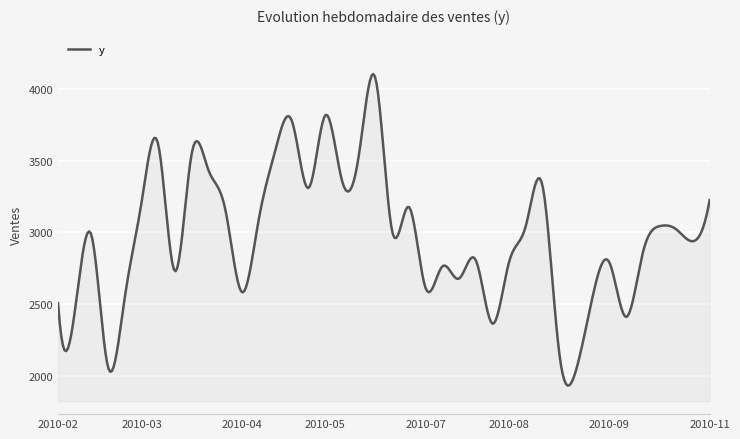

True or false: there are more than 2 points higher than both neighbors.

True